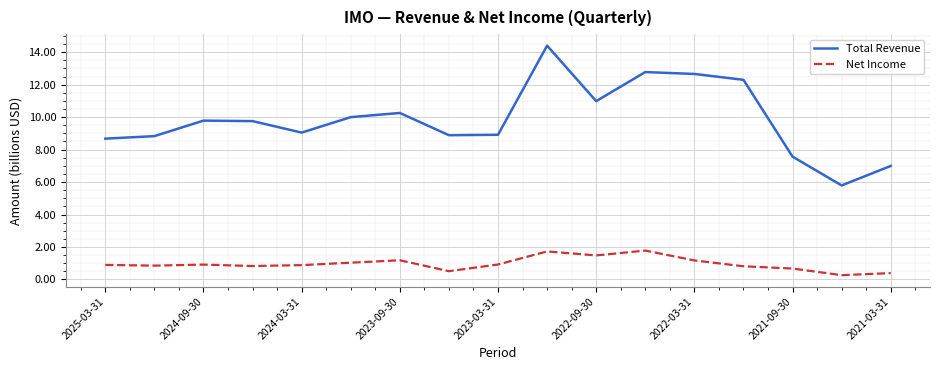

What is the greatest value displayed?

14.4